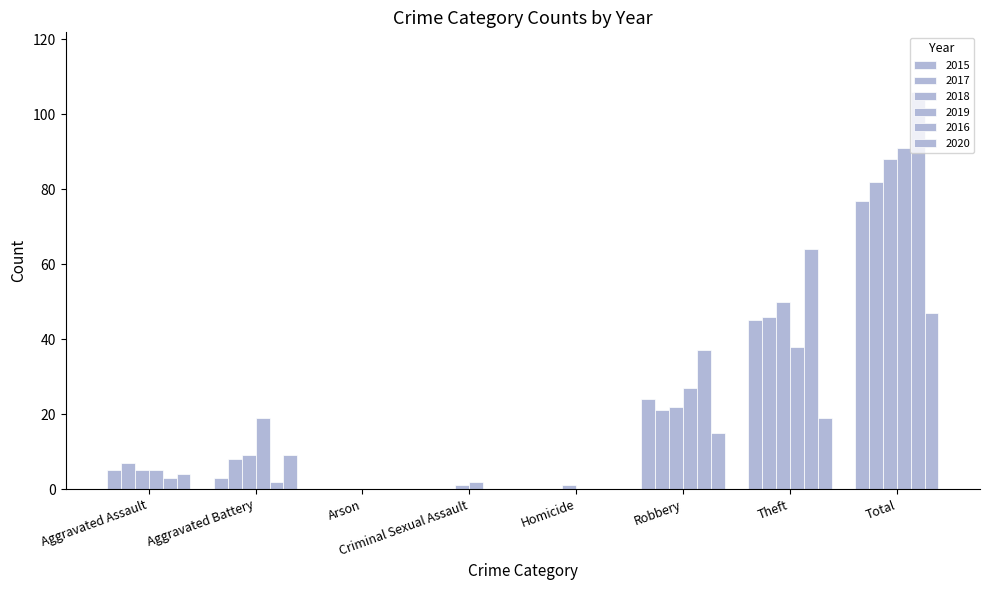

How many data points does each series have?

8